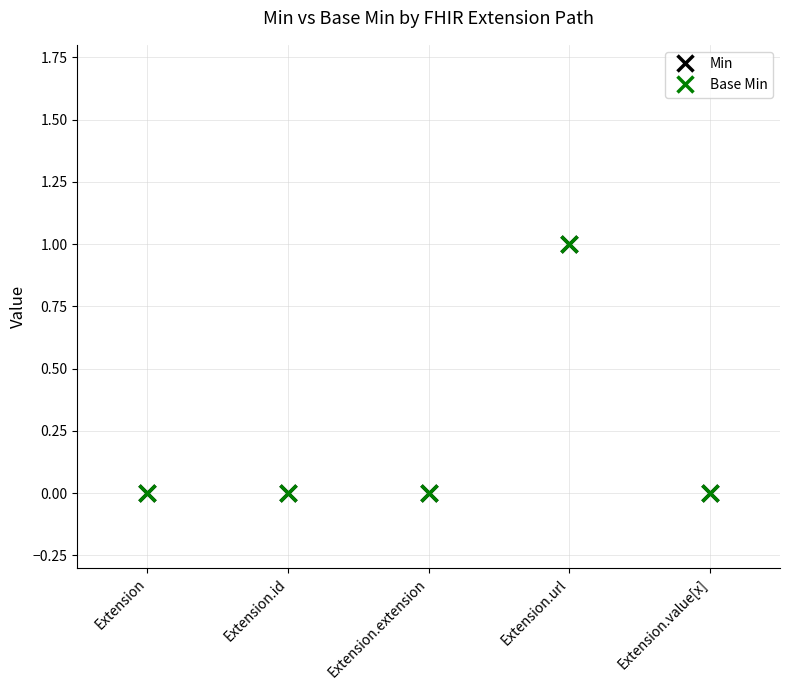

Does the chart have visible grid lines?

Yes